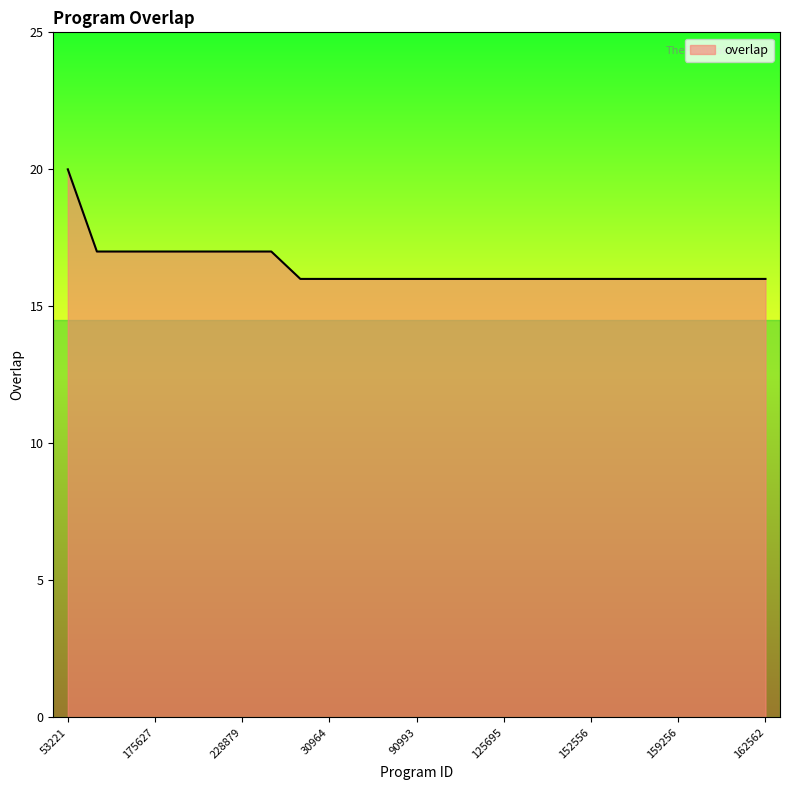

What is the greatest value displayed?

20